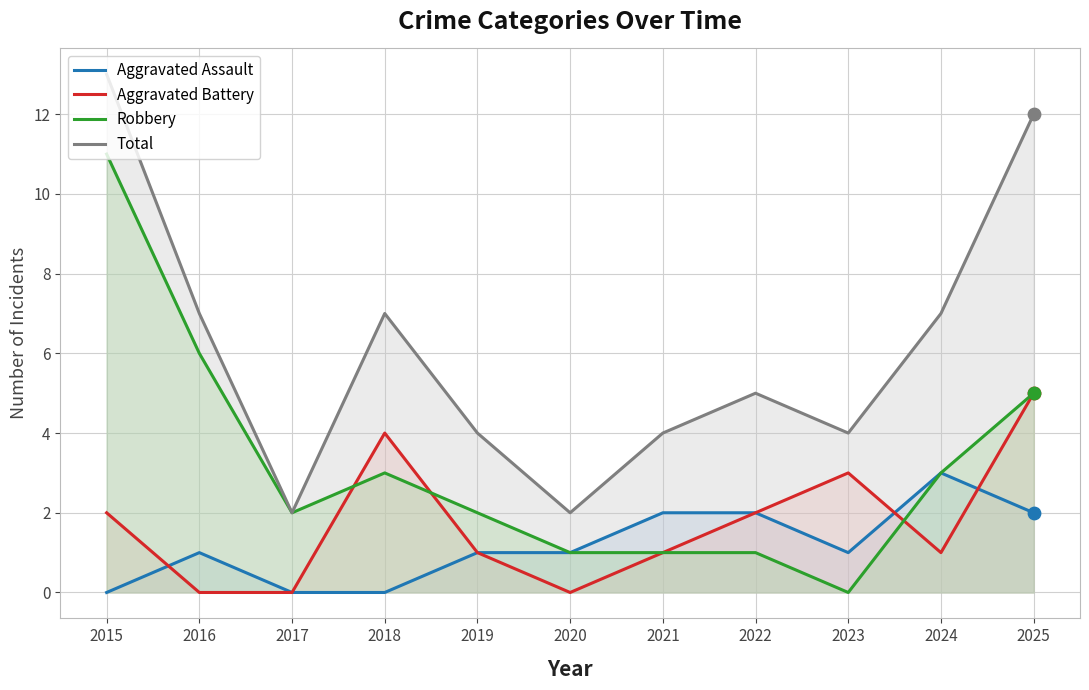

Which series reaches the minimum Y coordinate?

Aggravated Assault